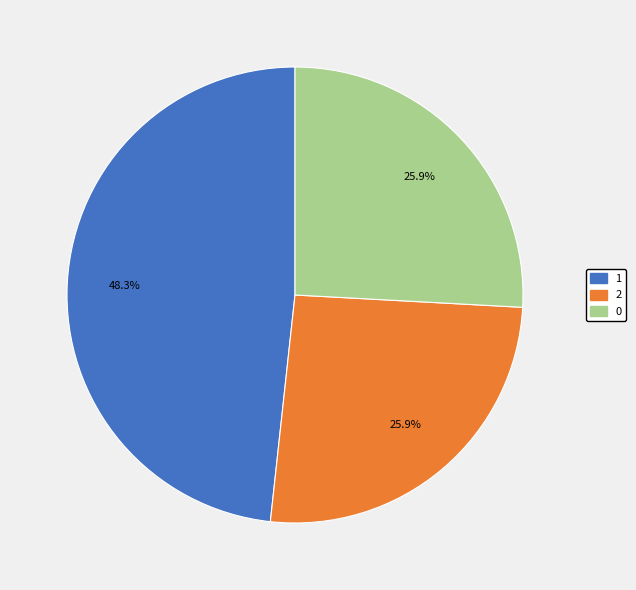

Which slice is the largest?

1